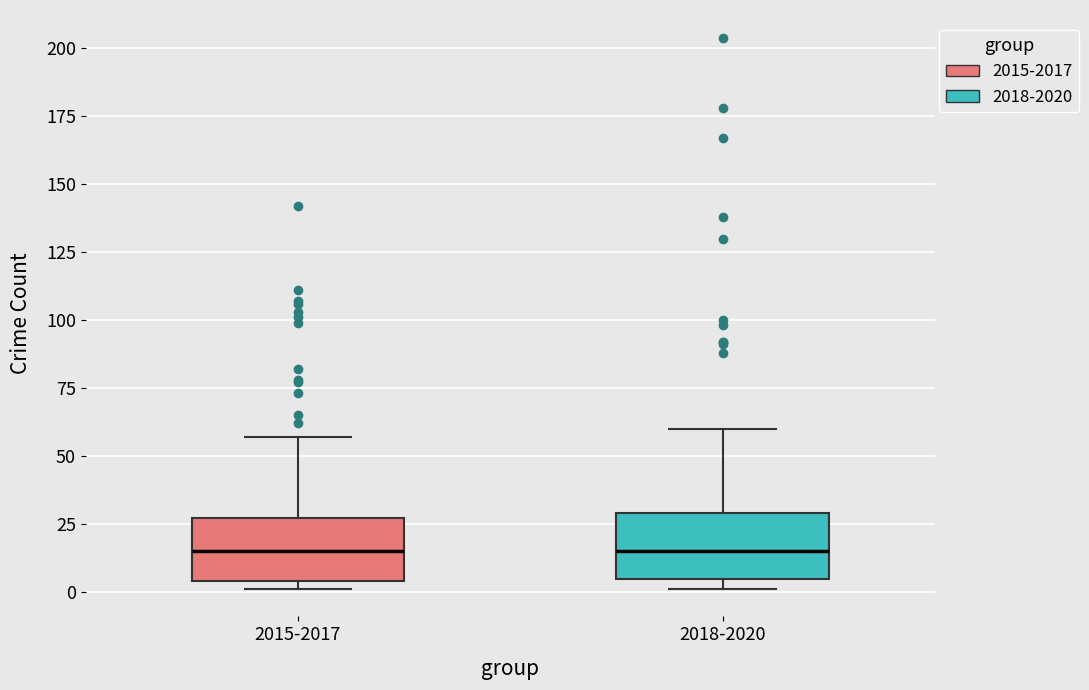

Reading left to right, read every box against the y-axis: the position of its median line, the range the box covers, and the ends of its whiskers. The values are not printed on the chart, so give them approximately, as read against the axis.

2015-2017: median 15, box 5 to 25, whiskers 0 to 55
2018-2020: median 15, box 5 to 30, whiskers 0 to 60